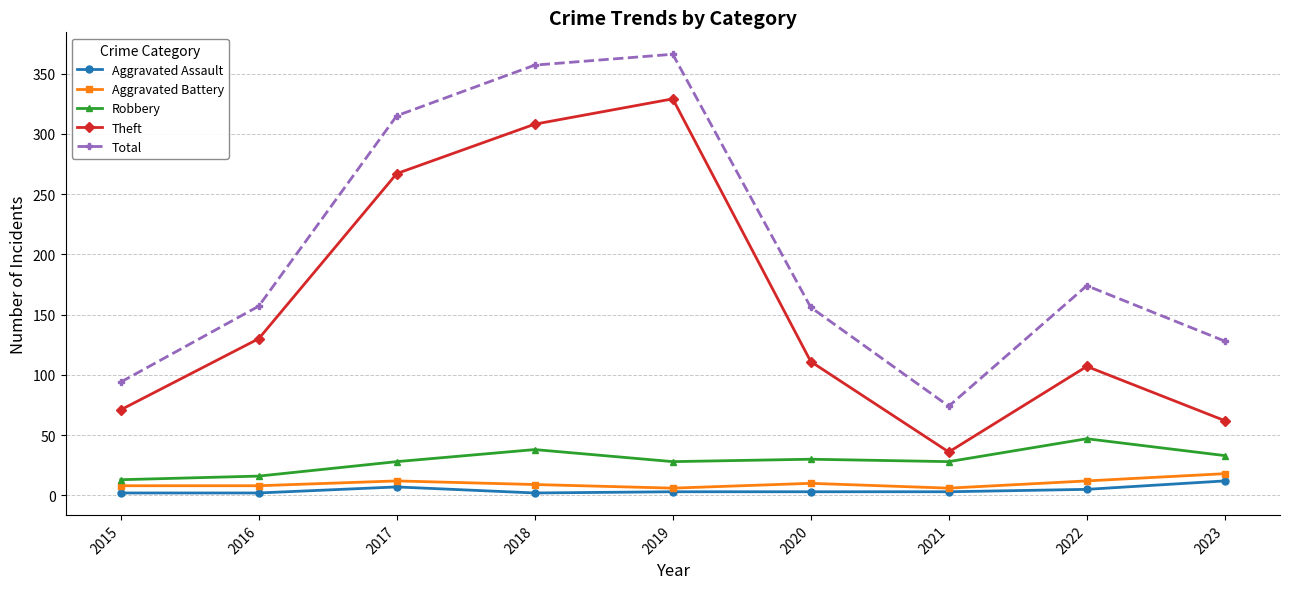

What is the greatest value displayed?

366